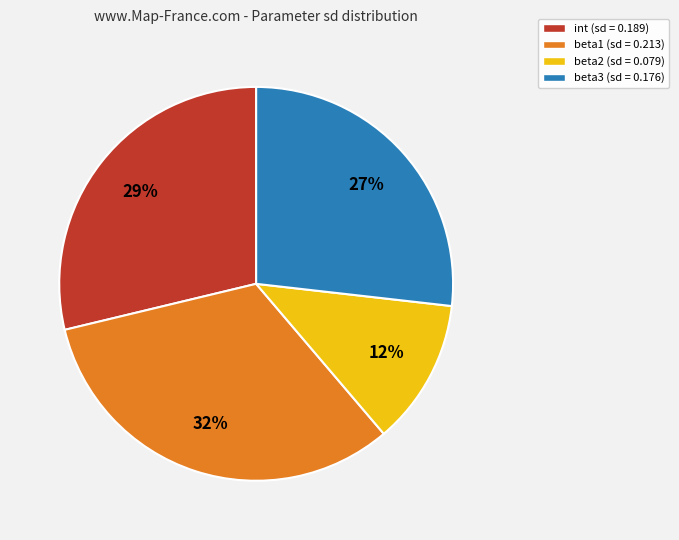

Which slice is the largest?

beta1